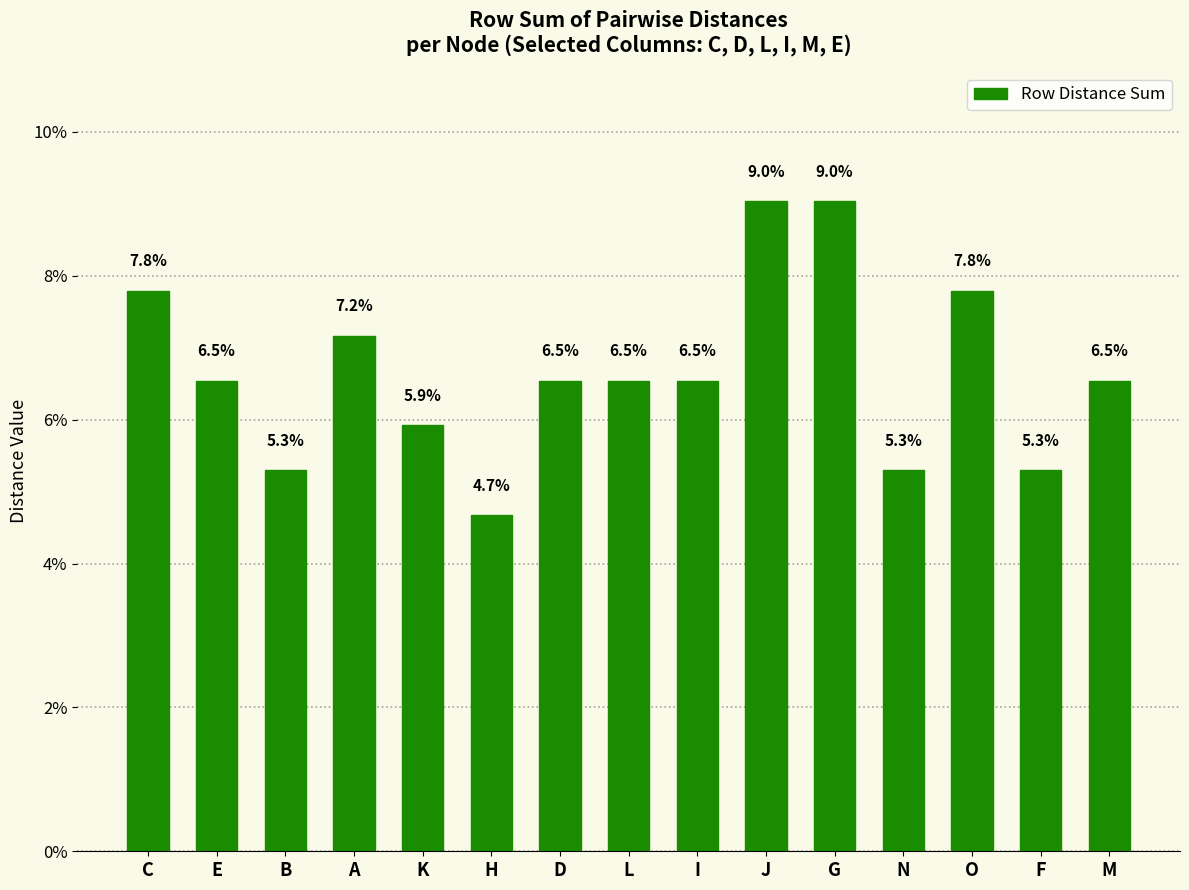

Where does the data first go above 6?

C